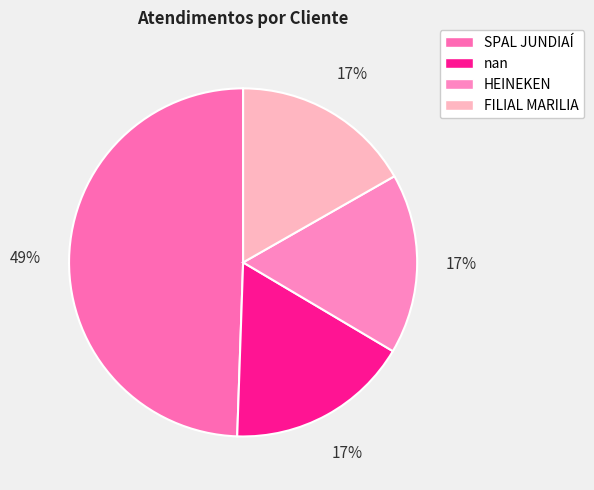

Count the number of slices in the pie.

4